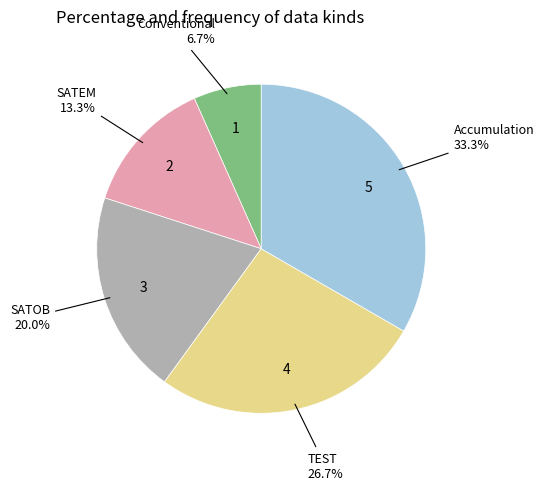

Is there any slice that represents more than half of the pie?

No